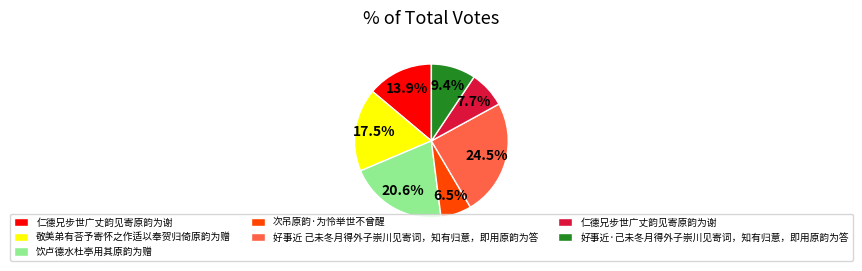

Is there any slice that represents more than half of the pie?

No